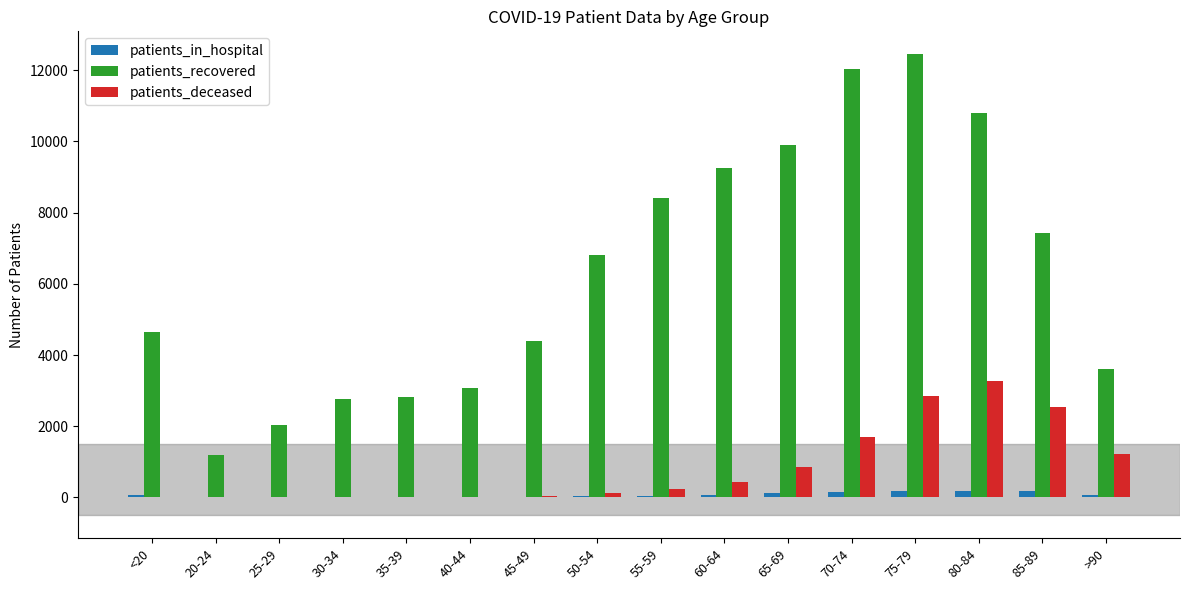

What is the sum of all patients_in_hospital values?

1172